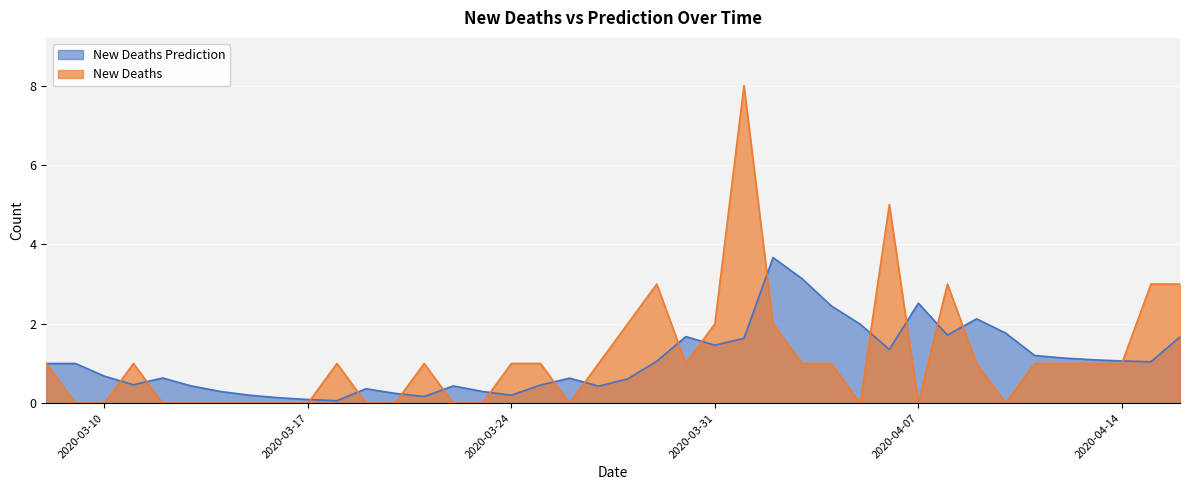

How many distinct data groups are displayed?

2